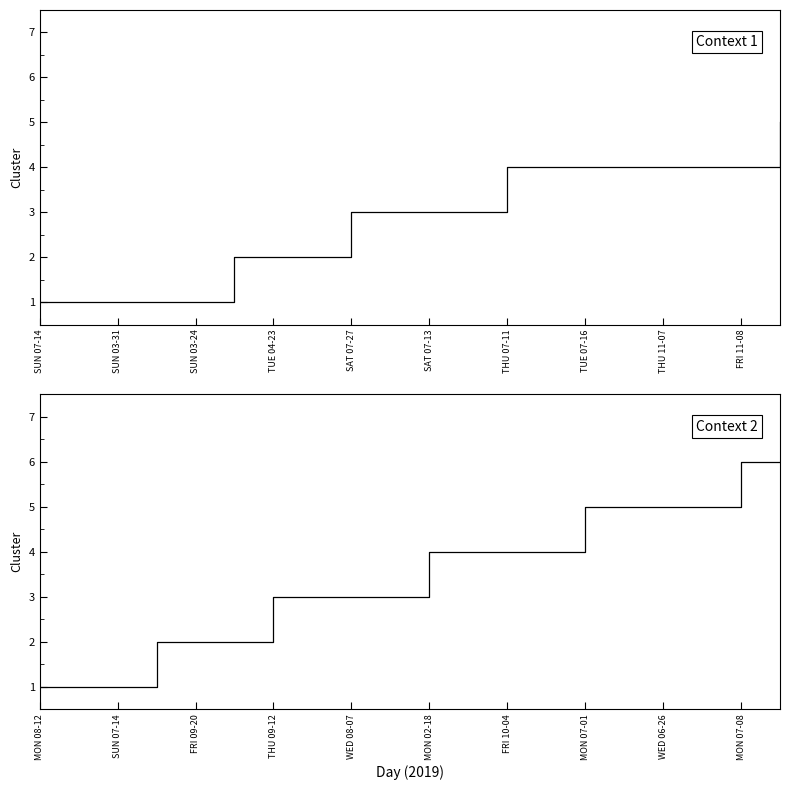

Count the number of data series in this chart.

1